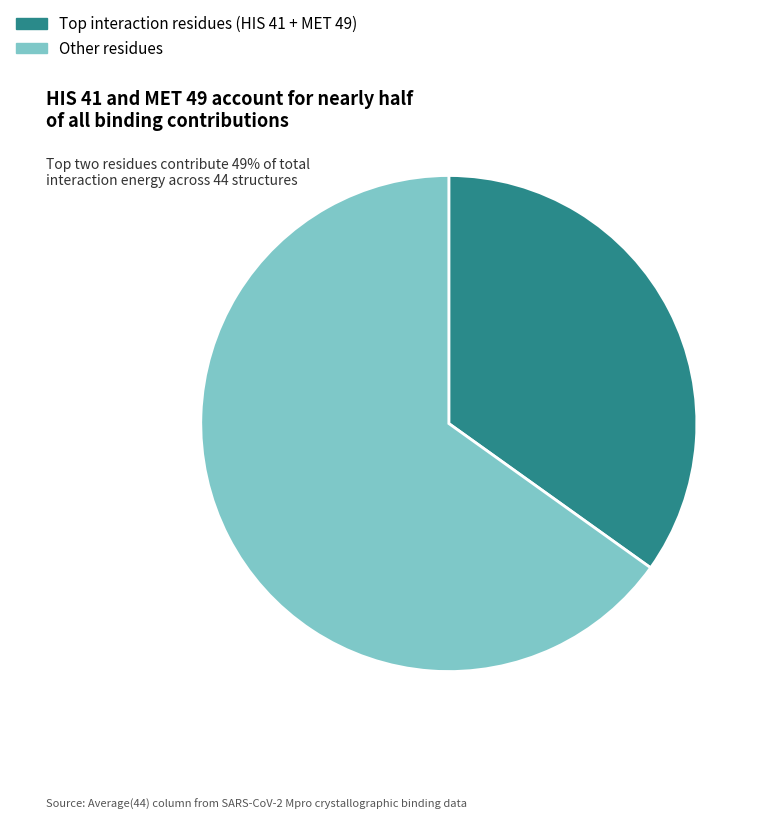

Does Other residues represent more than half of the total?

Yes